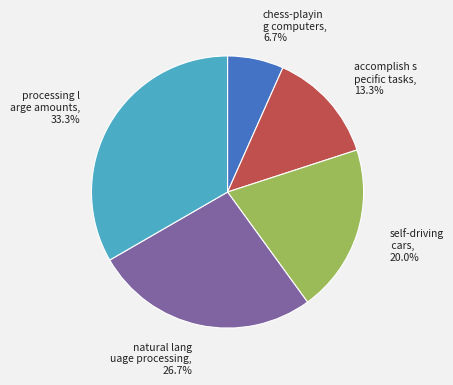

Is there a majority slice in this chart?

No